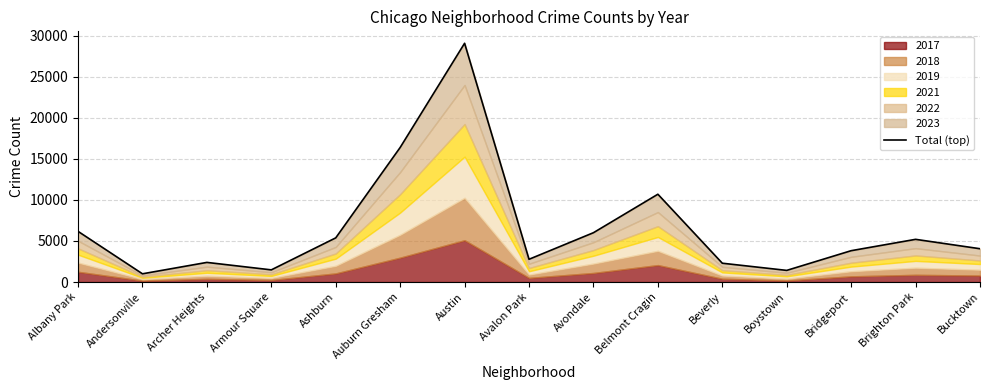

How many lines are shown in the chart?

1